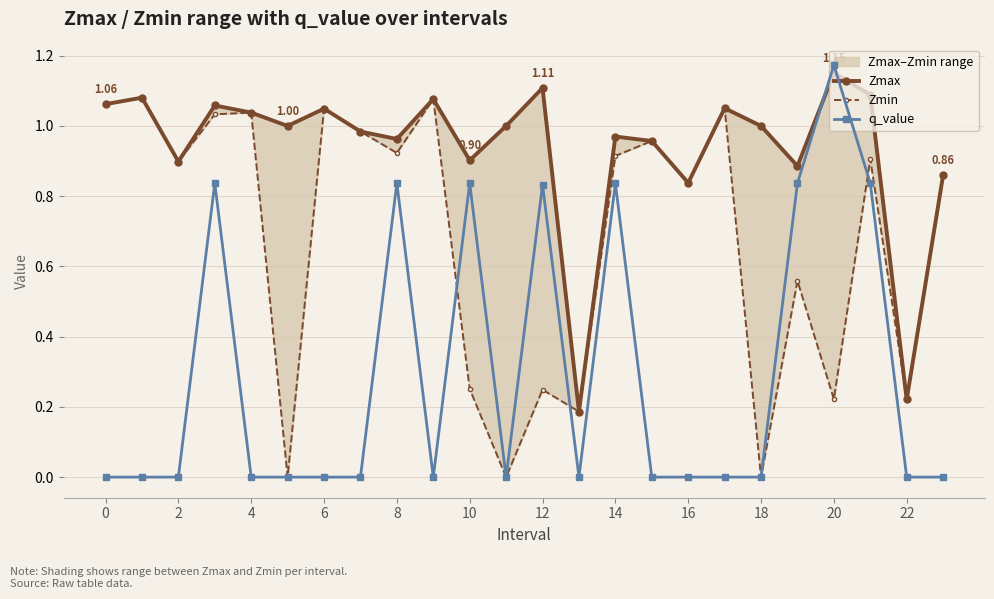

True or false: q_value has more than 2 interior local peaks.

True